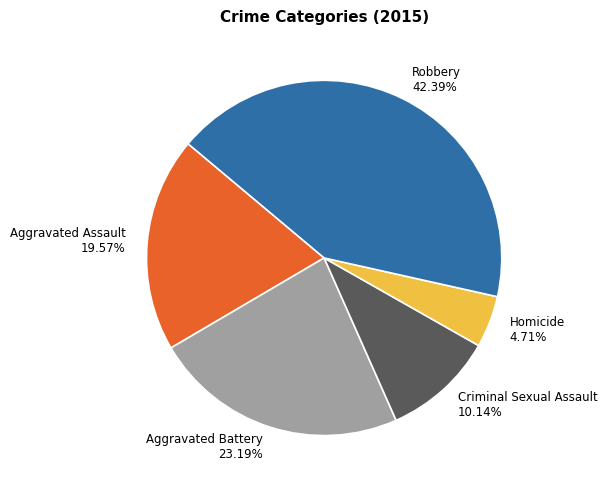

Does Aggravated Battery represent more than half of the total?

No